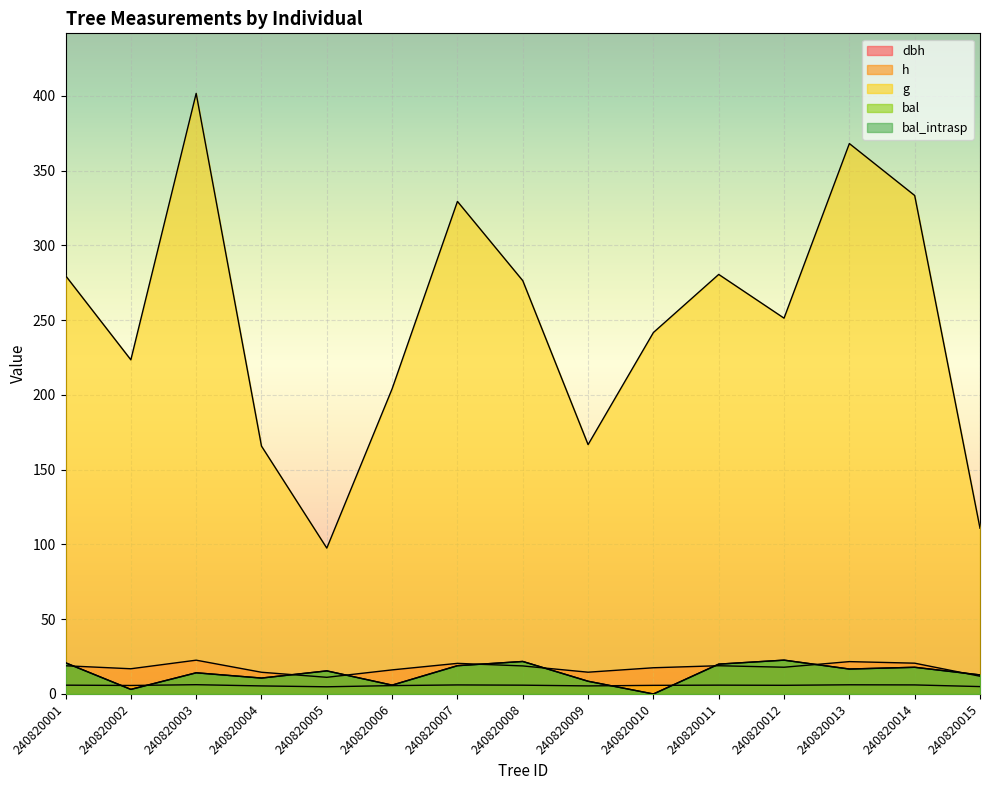

At which category does bal_intrasp reach its first local valley?

240820002